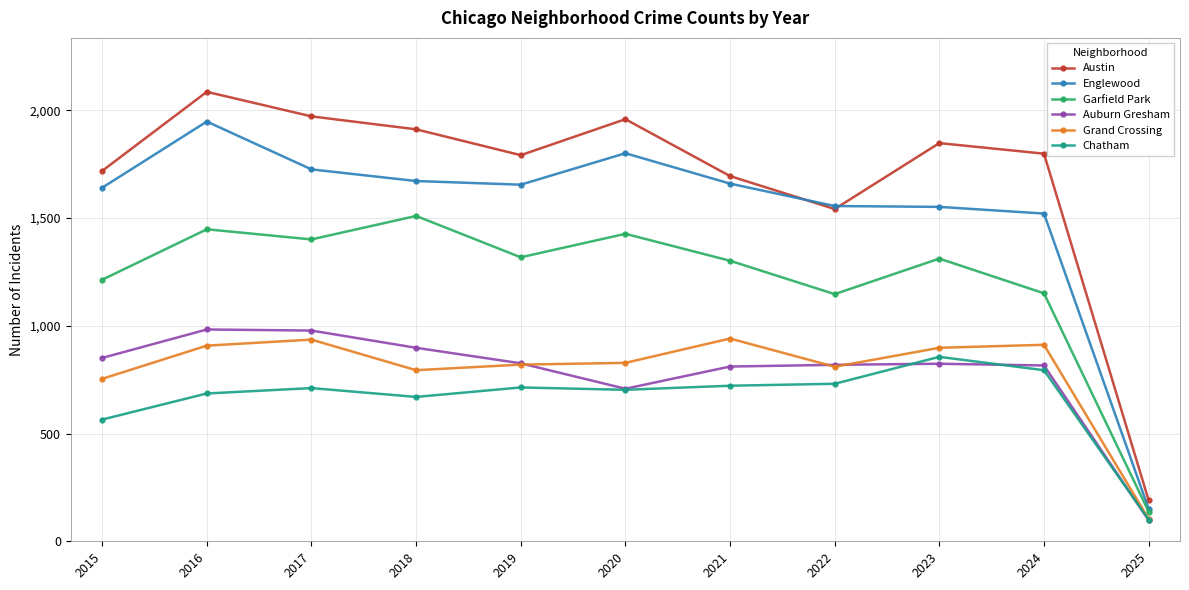

What is the value of the Garfield Park point at the 11th from the left?

138